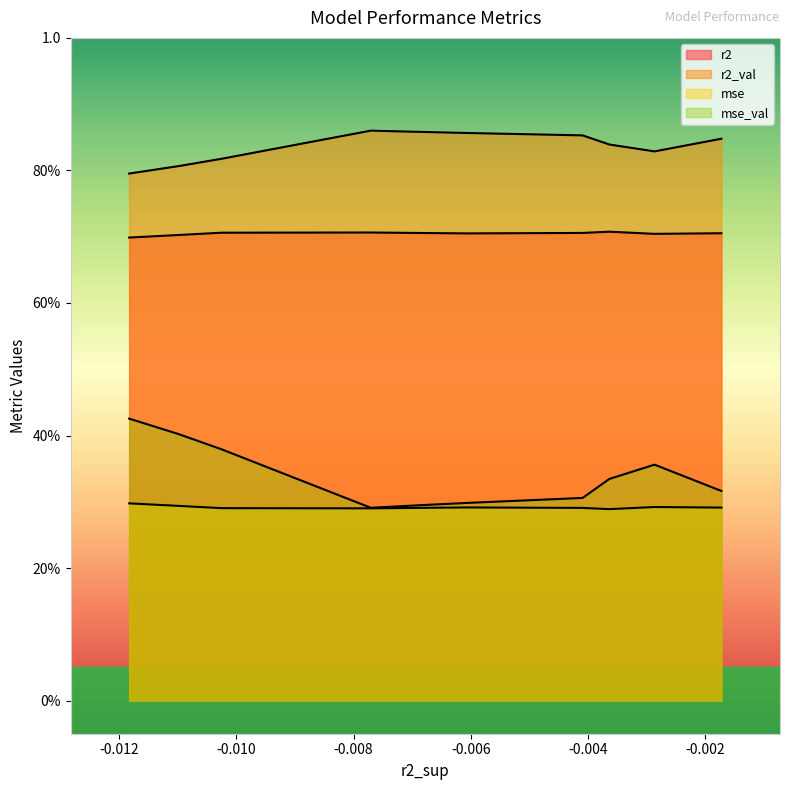

Rank the series at model_6_43_1 from lowest to highest value.

mse, mse_val, r2, r2_val